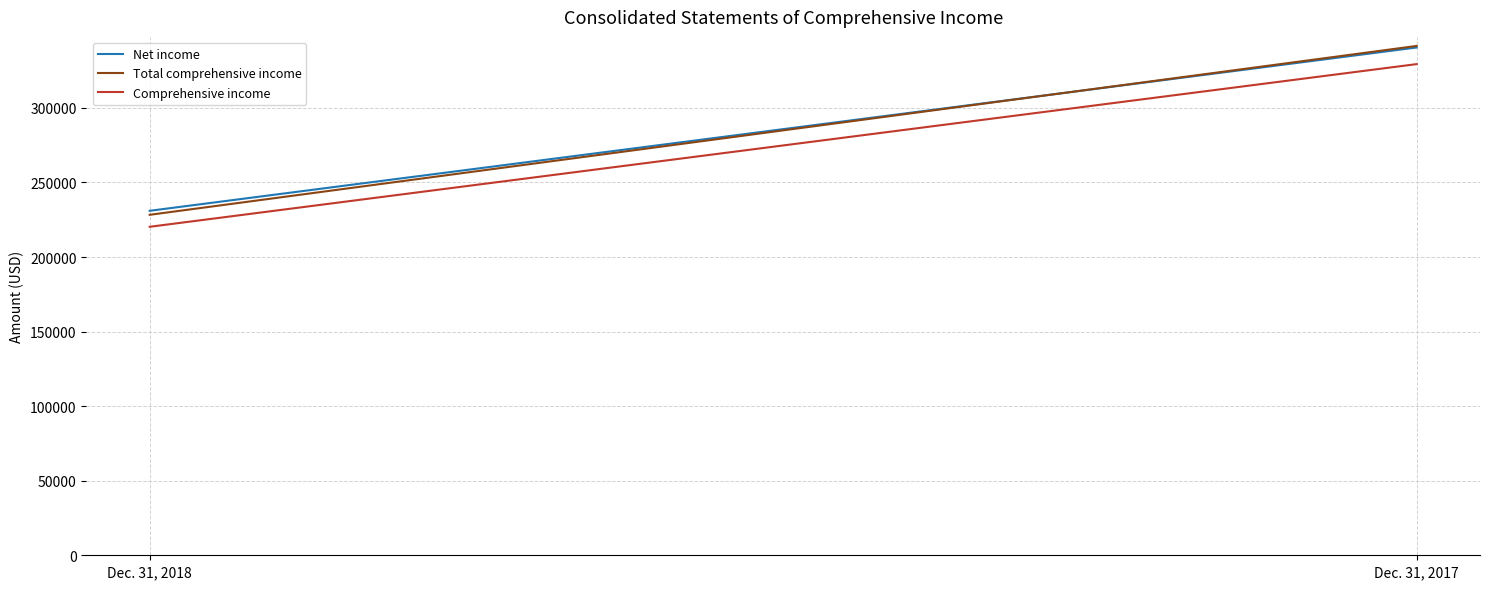

Which series has the widest spread of values?

Total comprehensive income